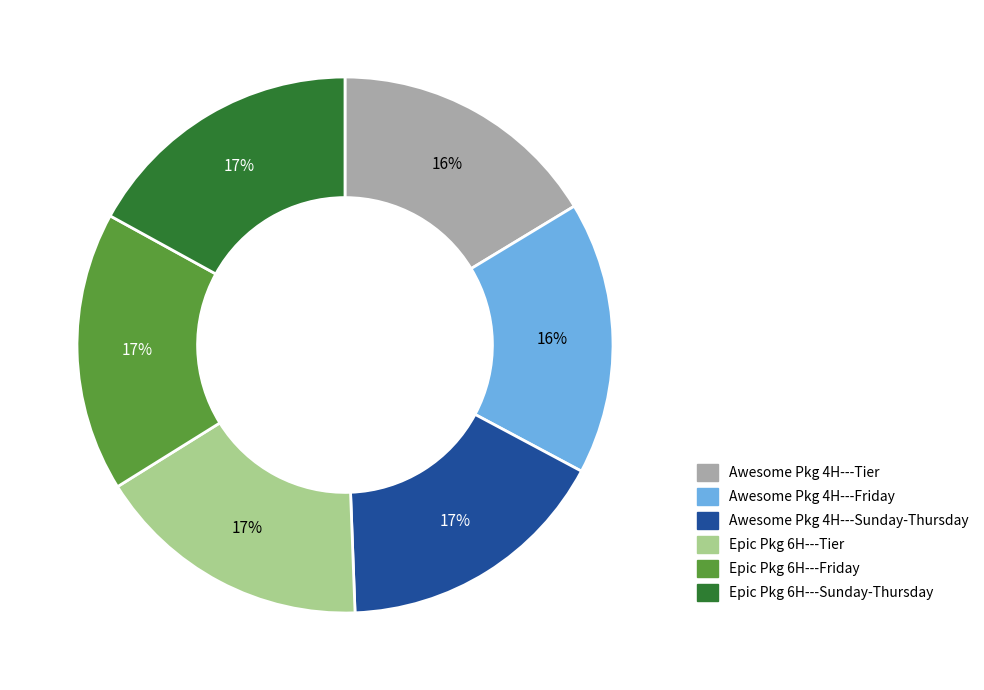

To the nearest percent, what is the difference between the largest and smallest slice percentages?

1%